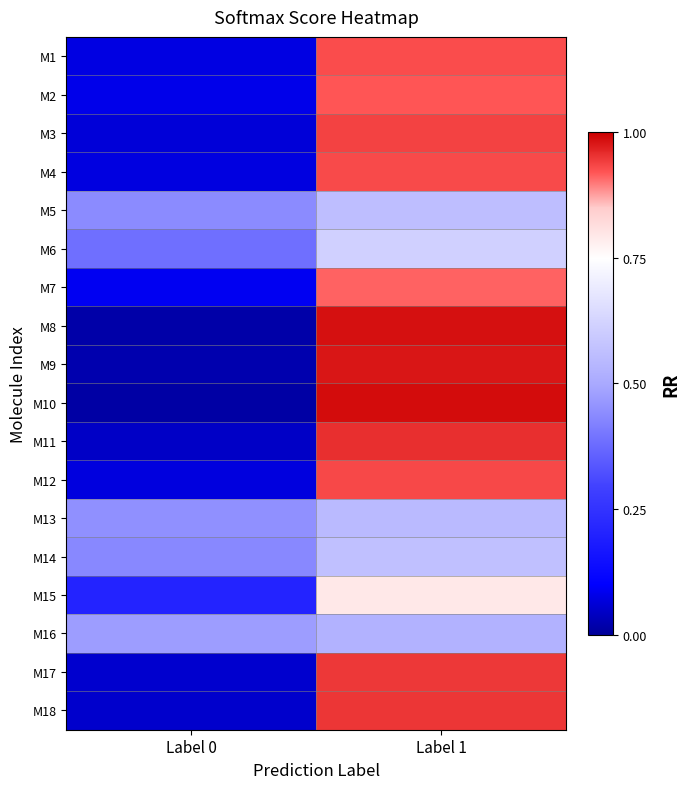

Reading right to left, extract all data points from this chart.

M1: Label 1=0.9	Label 0=0.1
M2: Label 1=0.9	Label 0=0.1
M3: Label 1=0.9	Label 0=0.1
M4: Label 1=0.9	Label 0=0.1
M5: Label 1=0.6	Label 0=0.4
M6: Label 1=0.6	Label 0=0.4
M7: Label 1=0.9	Label 0=0.1
M8: Label 1=1.0	Label 0=0.0
M9: Label 1=1.0	Label 0=0.0
M10: Label 1=1.0	Label 0=0.0
M11: Label 1=1.0	Label 0=0.0
M12: Label 1=0.9	Label 0=0.1
M13: Label 1=0.5	Label 0=0.5
M14: Label 1=0.6	Label 0=0.4
M15: Label 1=0.8	Label 0=0.2
M16: Label 1=0.5	Label 0=0.5
M17: Label 1=0.9	Label 0=0.1
M18: Label 1=0.9	Label 0=0.1